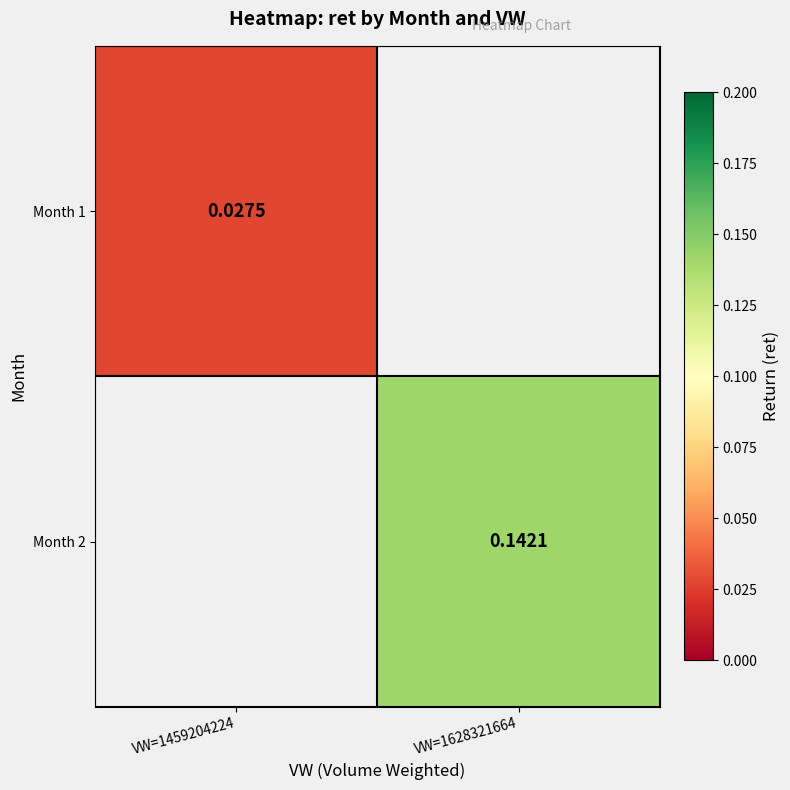

List the labels in order of Month 2 value, largest first.

VW=1459204224, VW=1628321664